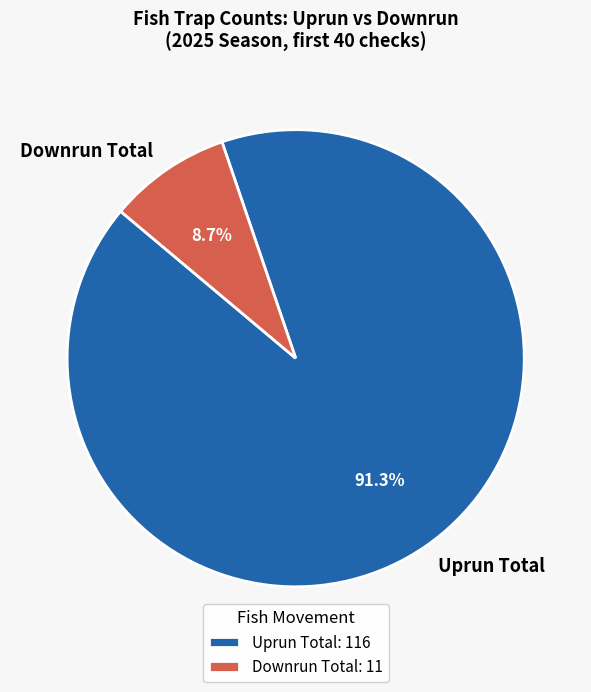

Is there a majority slice in this chart?

Yes